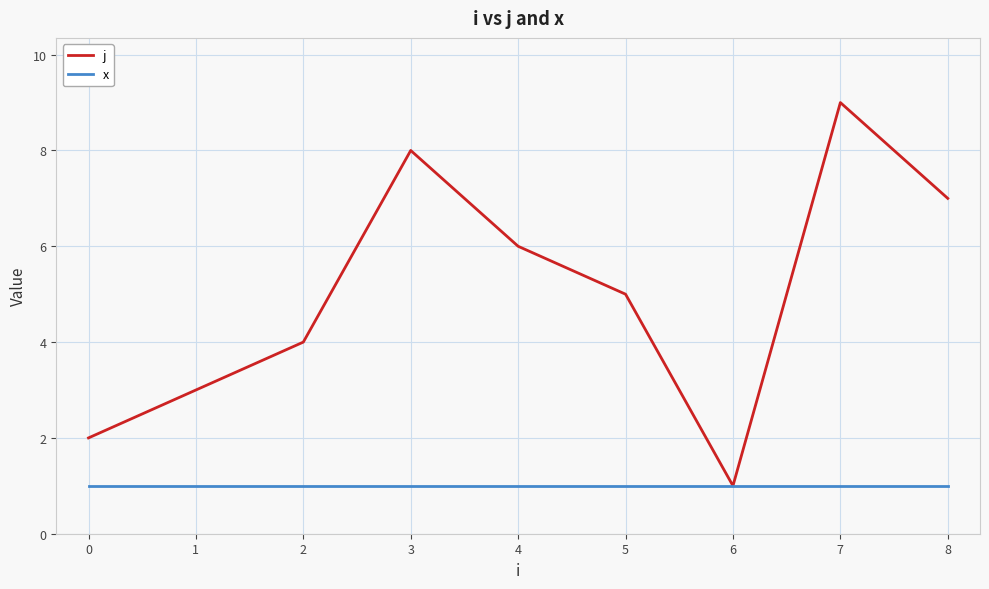

Rank the series by their maximum value, from lowest to highest.

x, j